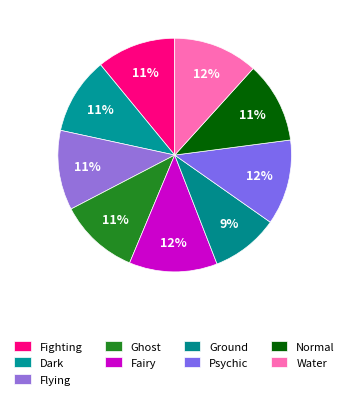

How many segments does this pie chart have?

9